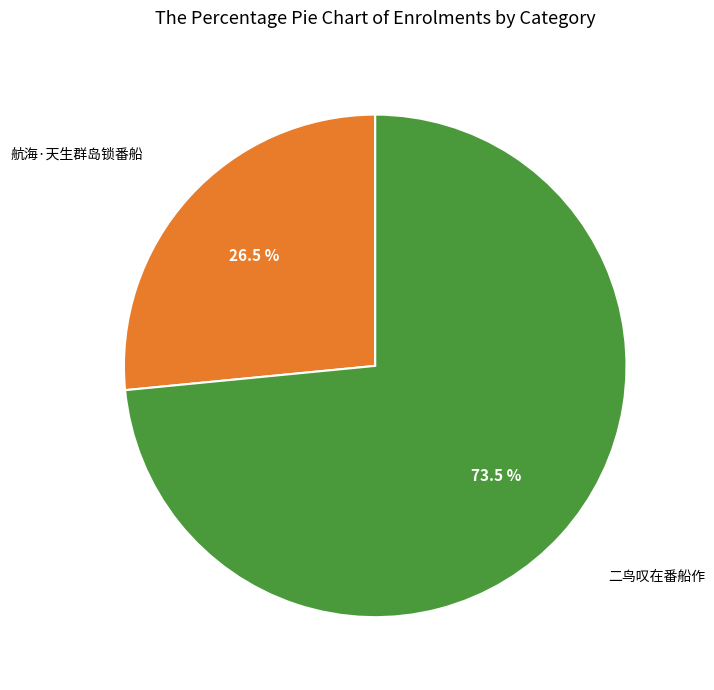

Is there a majority slice in this chart?

Yes